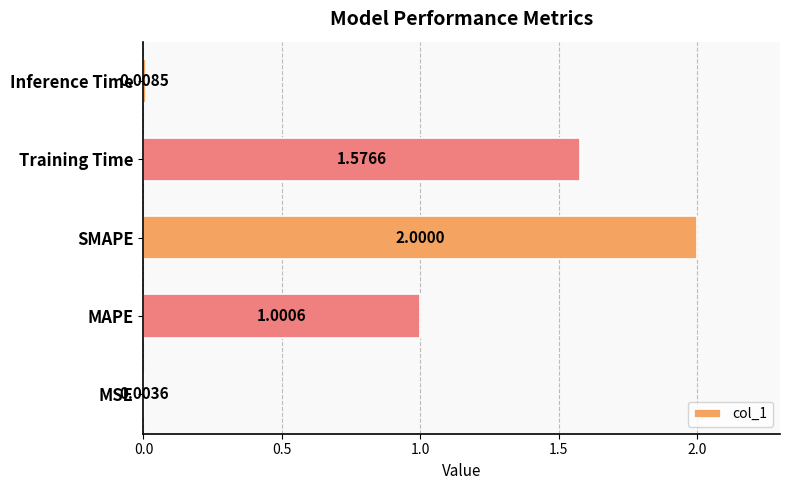

What is the sum of all values?

4.6